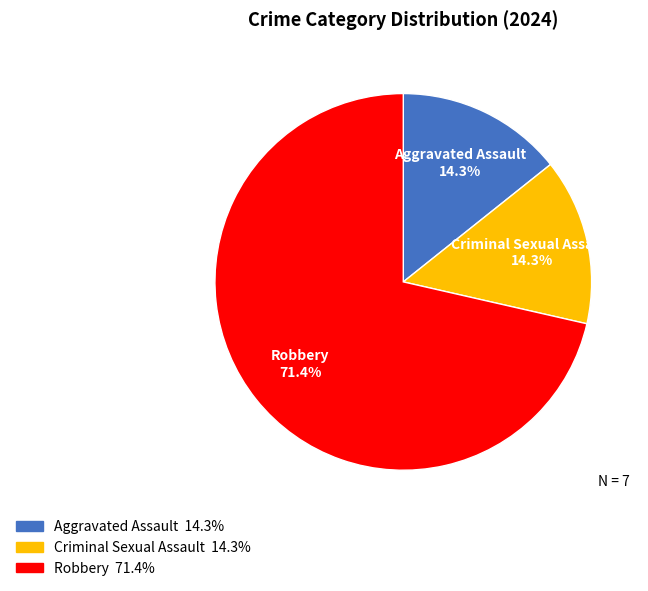

How many slices are in this pie chart?

3